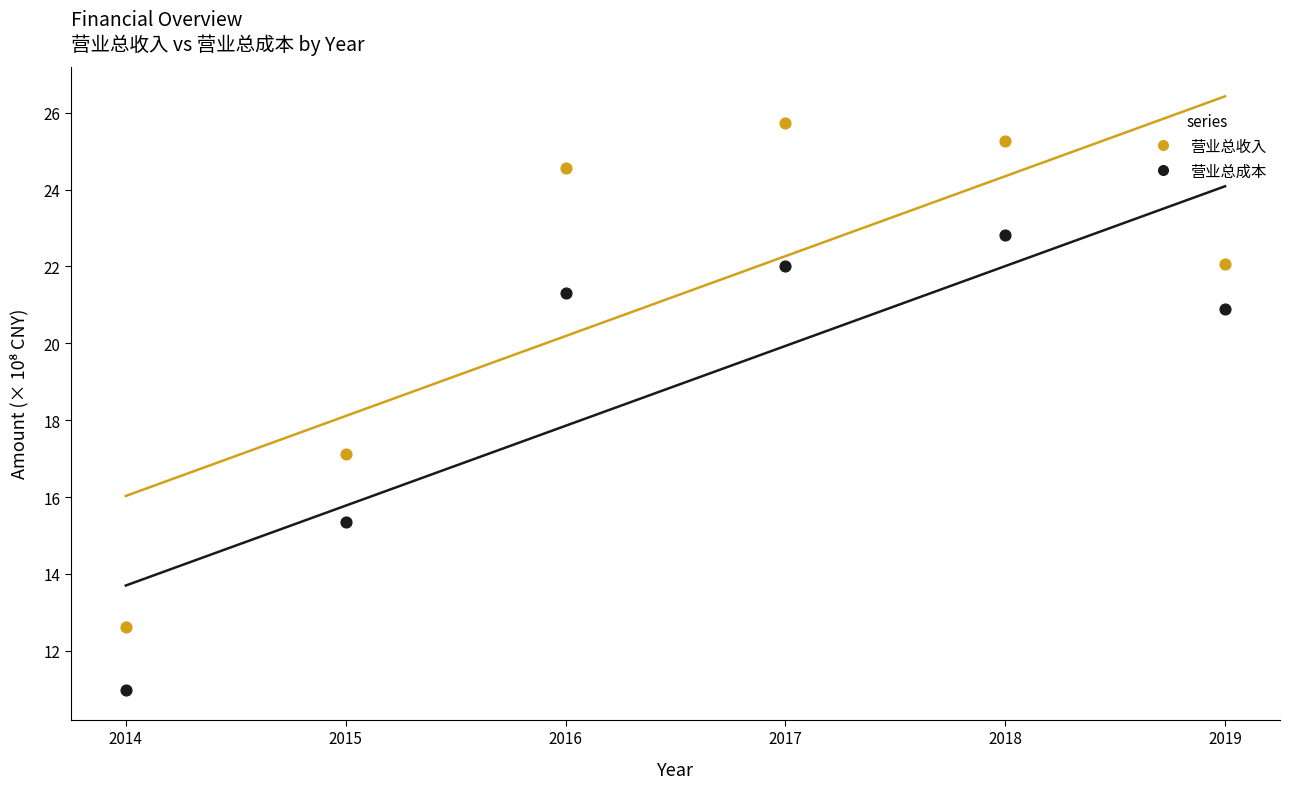

Across all data points, what is the average Y value?

20.1